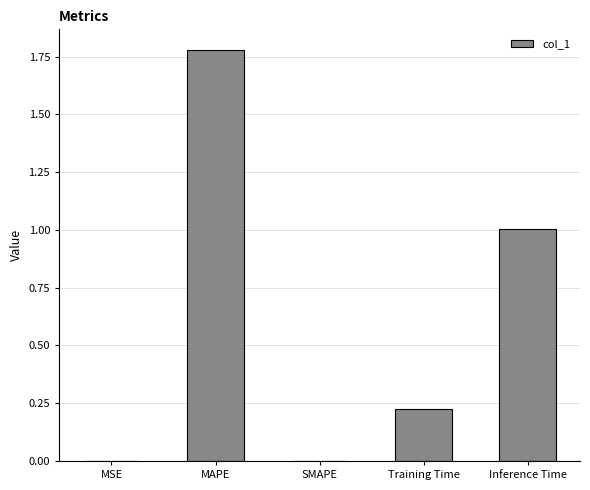

The chart shows a value of 0.1 at Training Time. True or false?

False